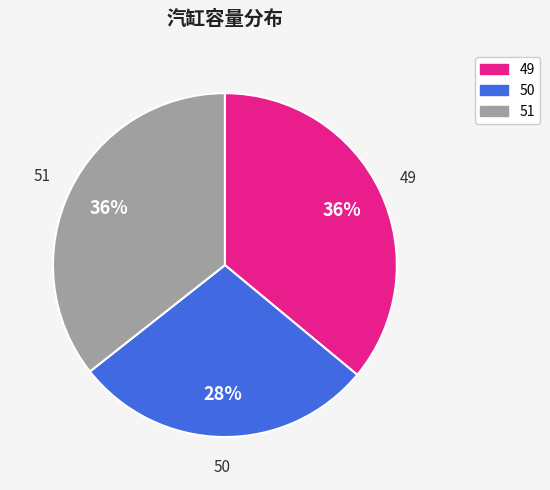

True or false: 50 accounts for 22% of the total.

False